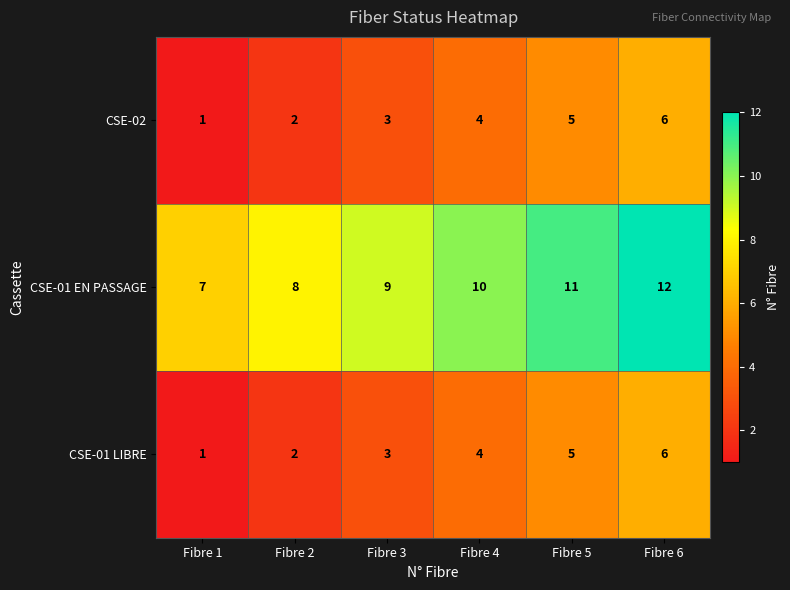

True or false: CSE-01 EN PASSAGE has a value of 12 at Fibre 6.

True